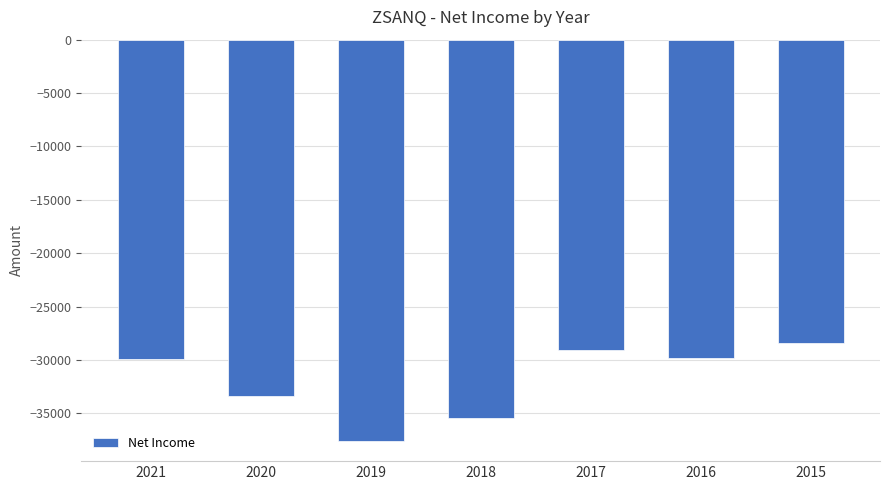

How many bars are there in total?

7